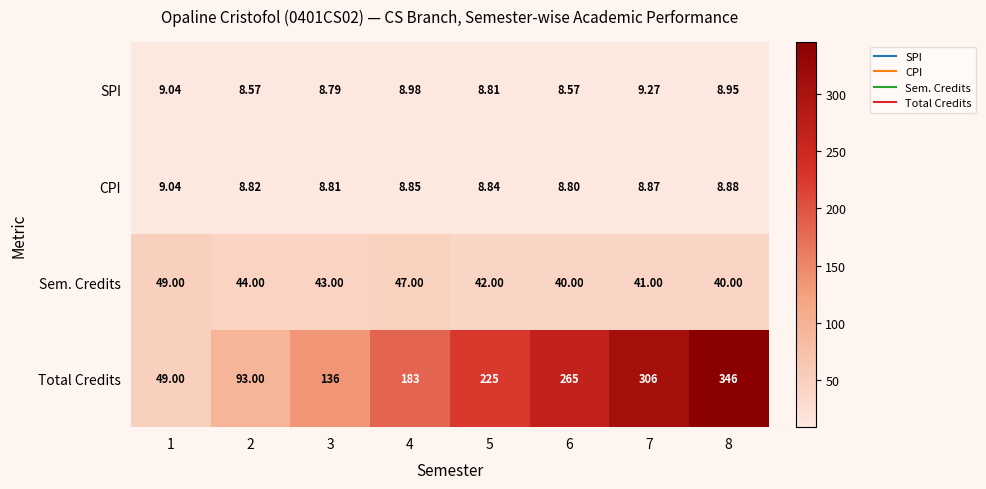

At 7, list the series in order from smallest to largest.

CPI, SPI, Sem. Credits, Total Credits